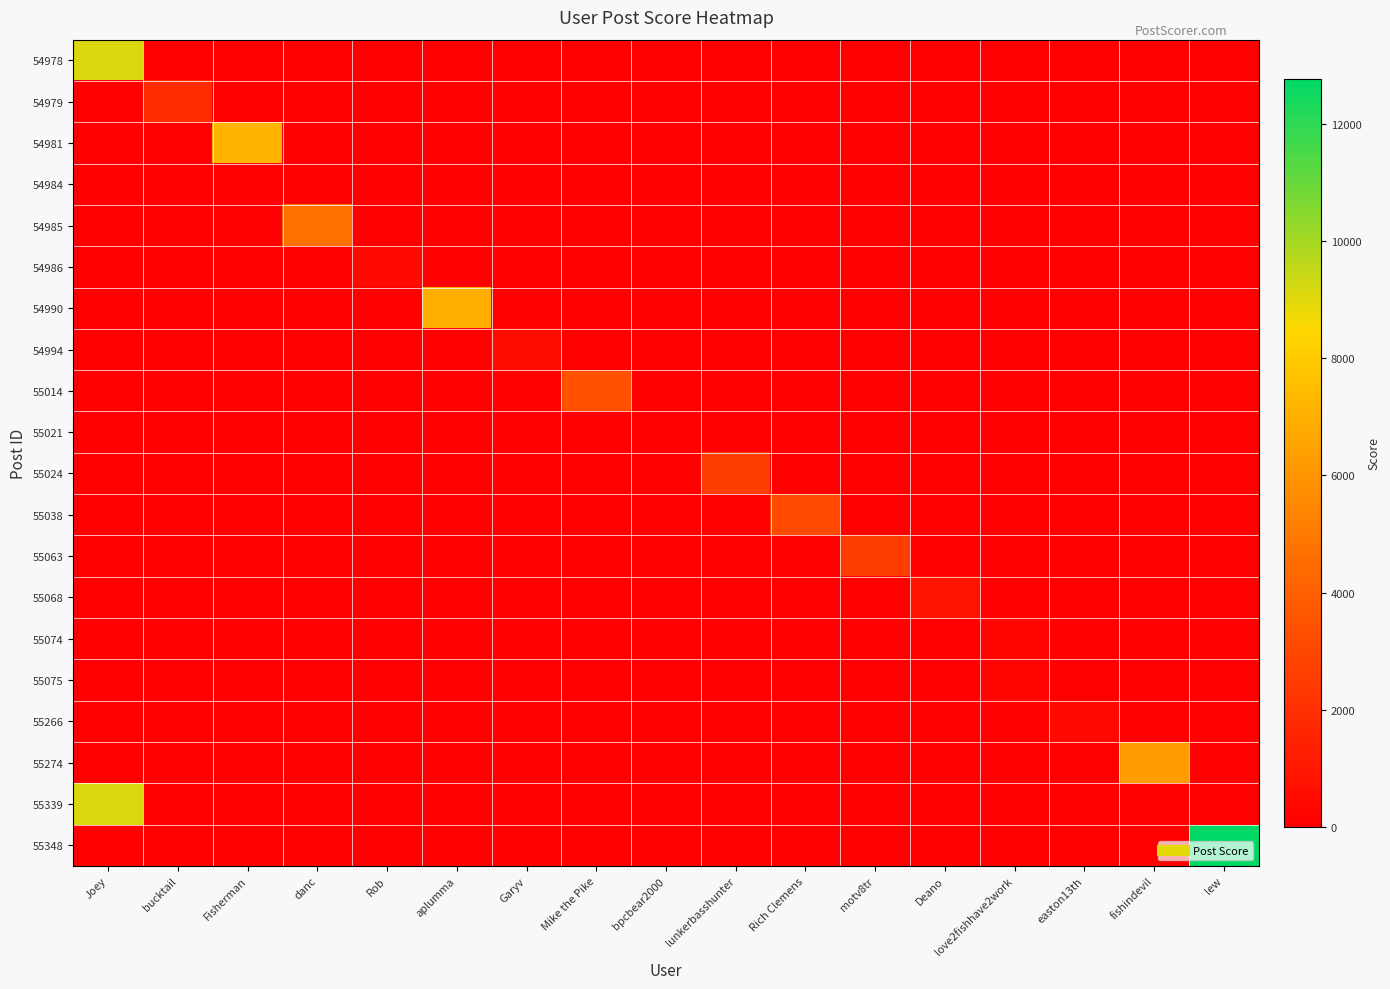

What is the difference between the highest and lowest values at aplumma?

6896